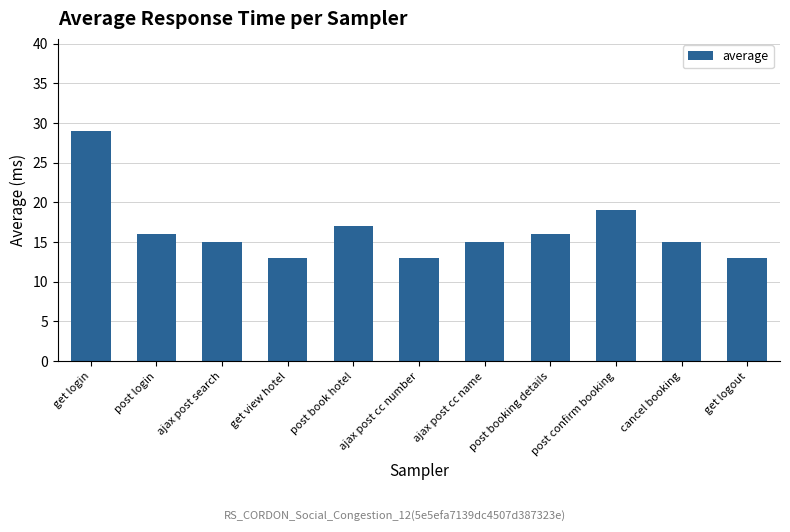

Where does the data first go above 15?

get login